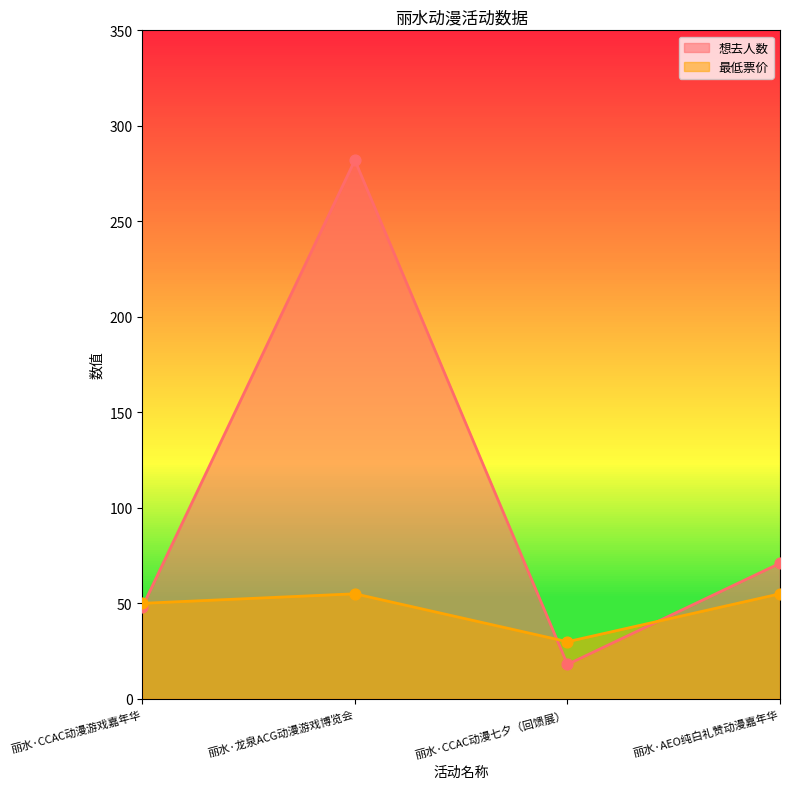

Which series has the largest total across all categories?

想去人数